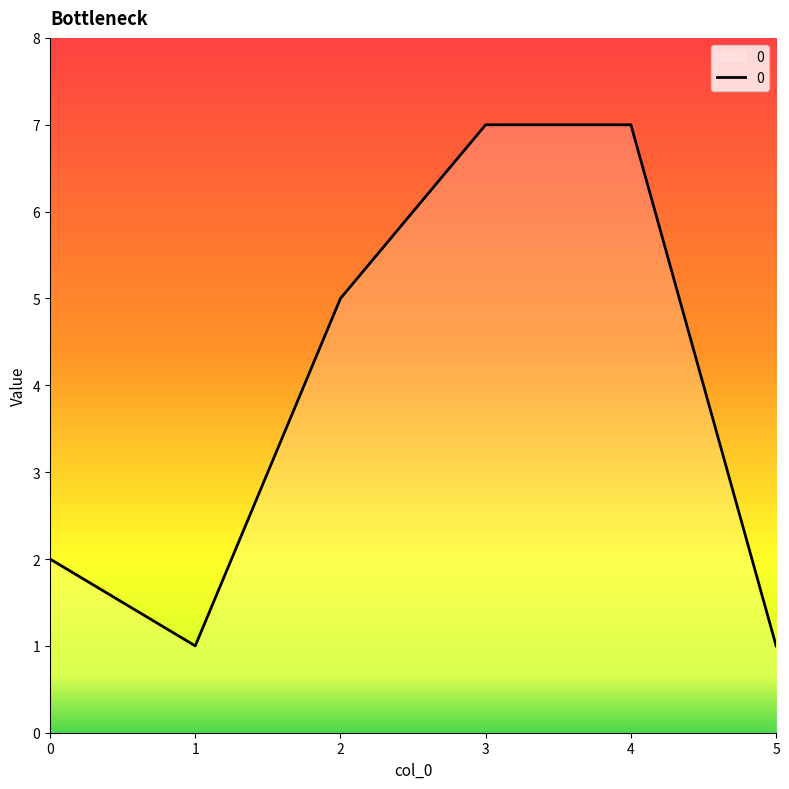

How many interior local valleys (lower than both neighbors) does the data have?

1